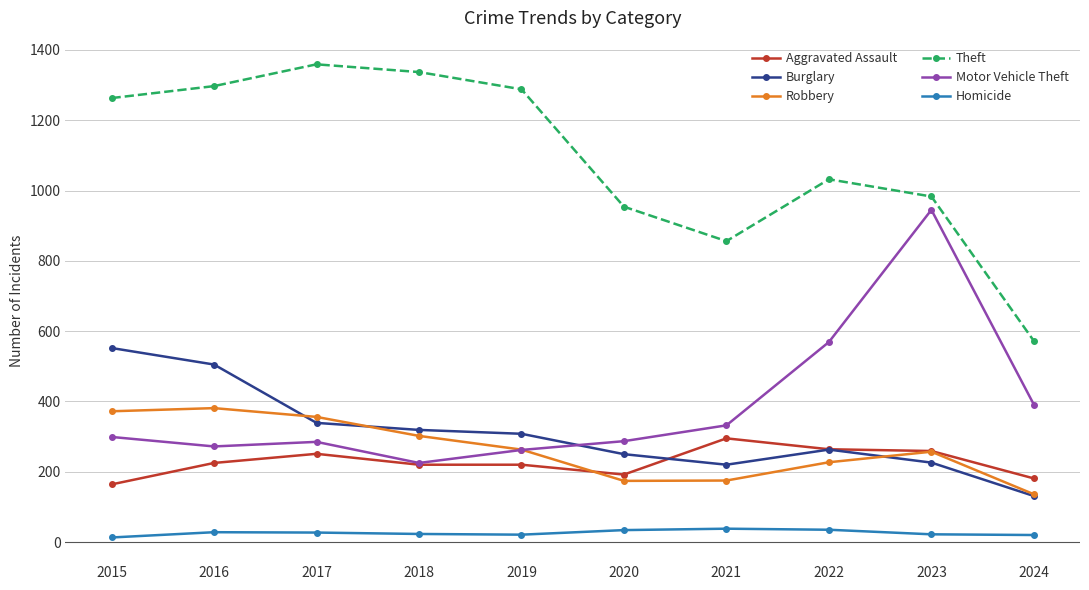

Rank the series at 2015 from highest to lowest value.

Theft, Burglary, Robbery, Motor Vehicle Theft, Aggravated Assault, Homicide